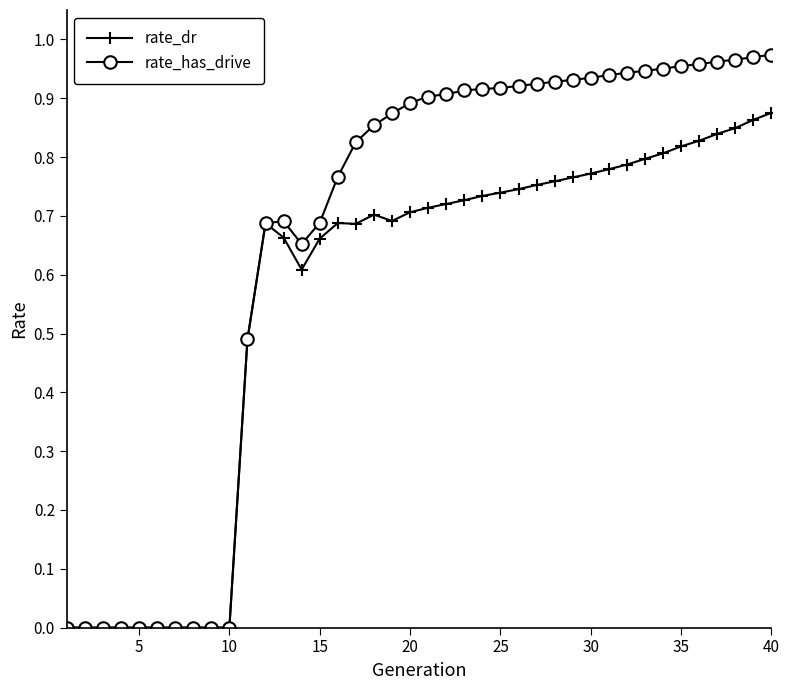

Which series has the largest total across all categories?

rate_has_drive